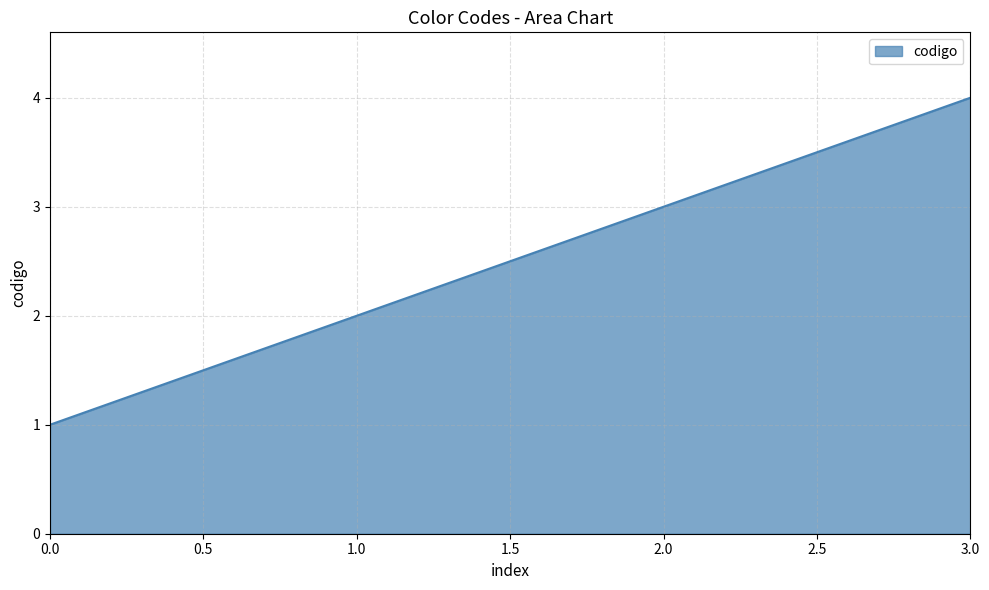

True or false: the data has more than 2 interior local peaks.

False